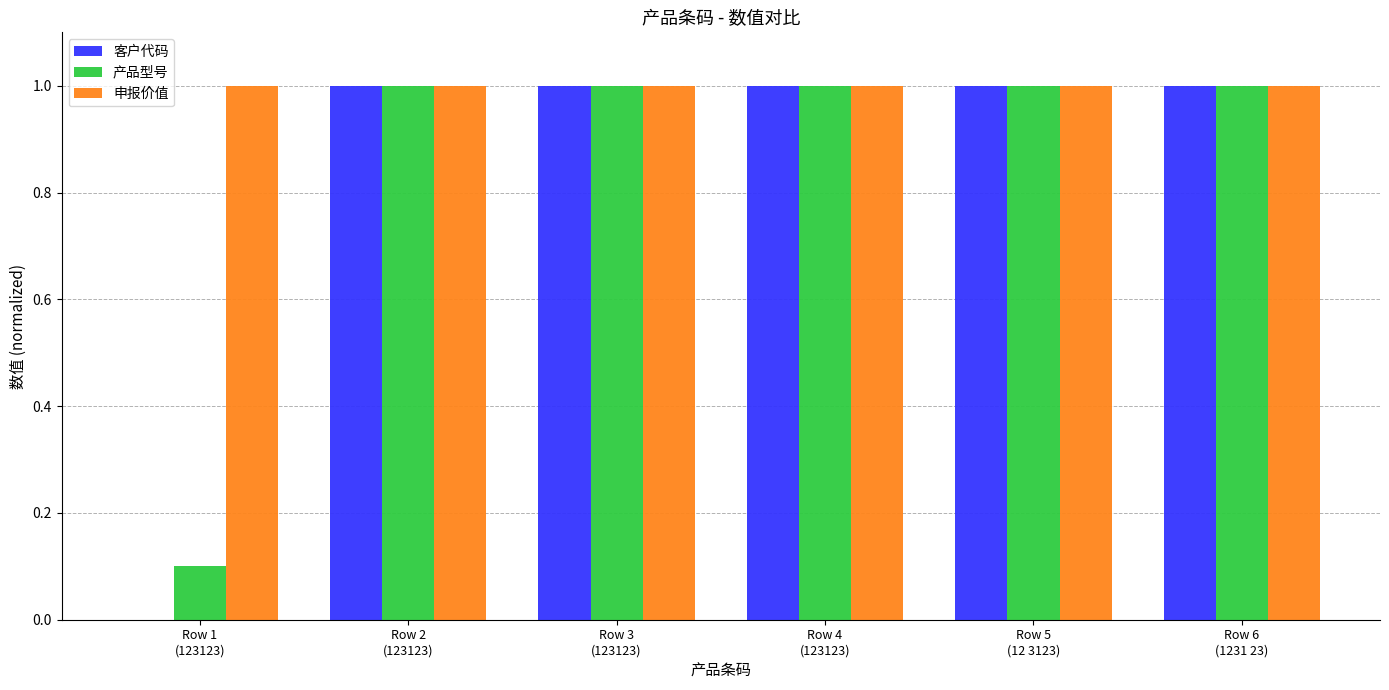

Which series has the largest total across all categories?

申报价值